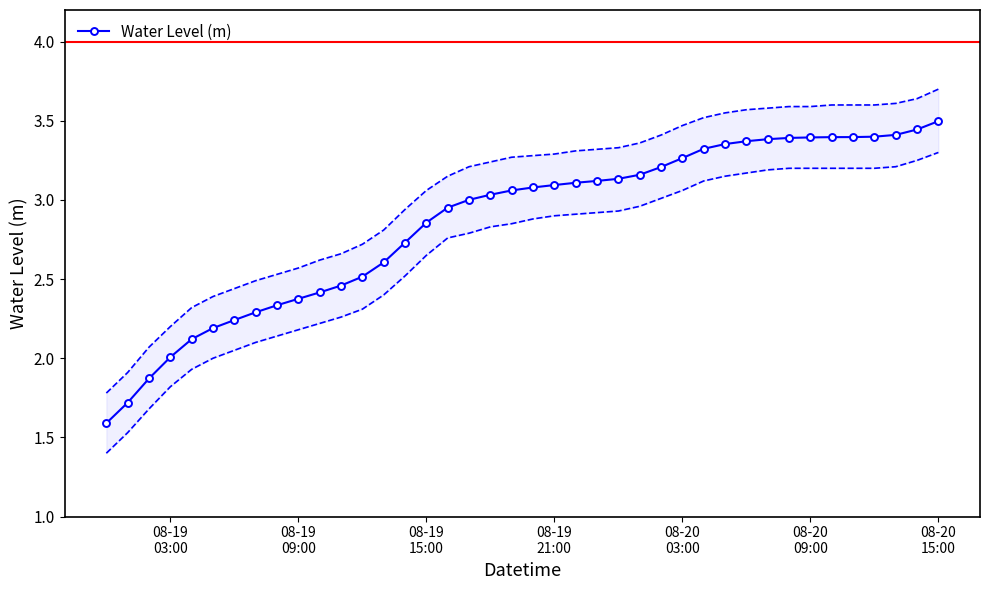

What is the difference between the second highest and minimum values?

1.9